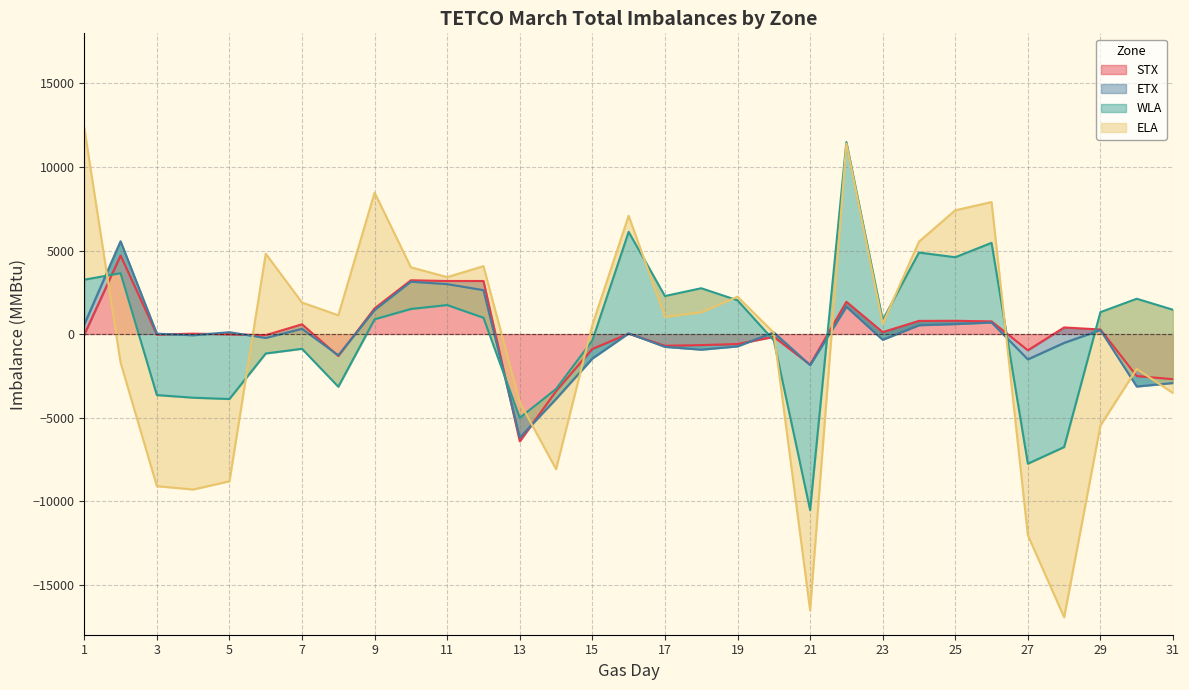

After their last crossing, which series has the higher values: ETX or WLA?

WLA